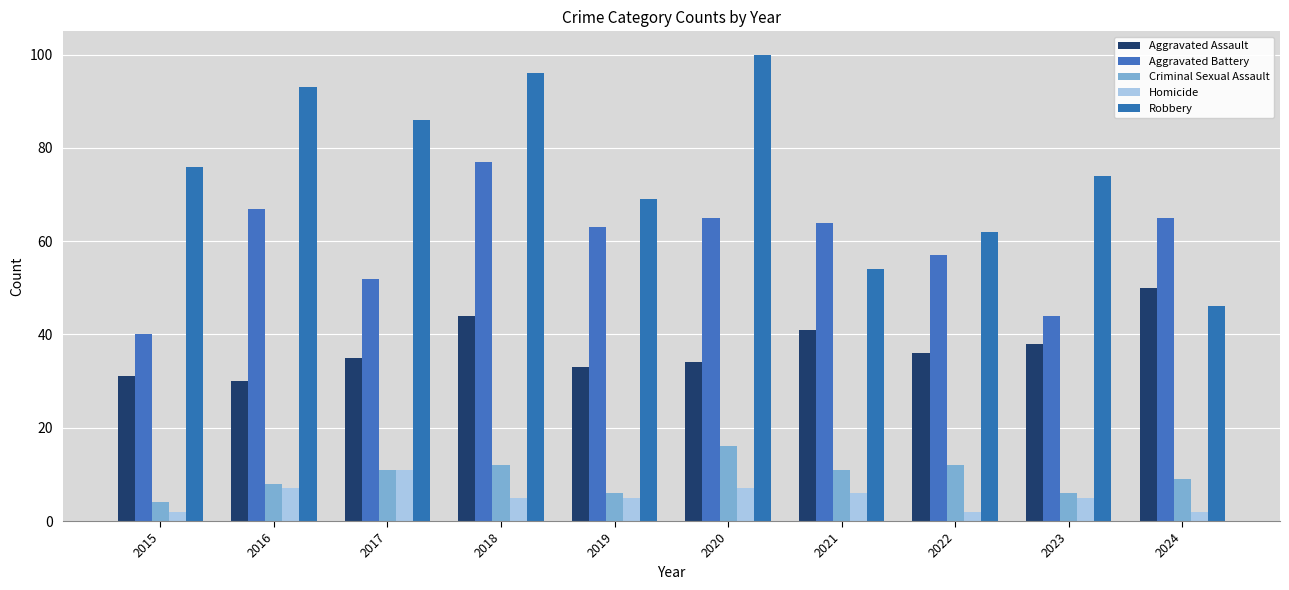

How many categories are shown in the chart?

10